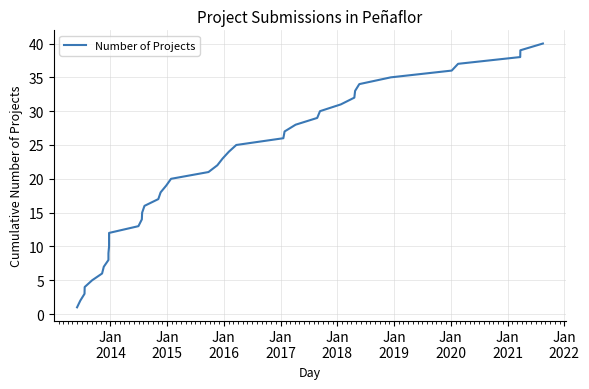

How many lines are shown in the chart?

1